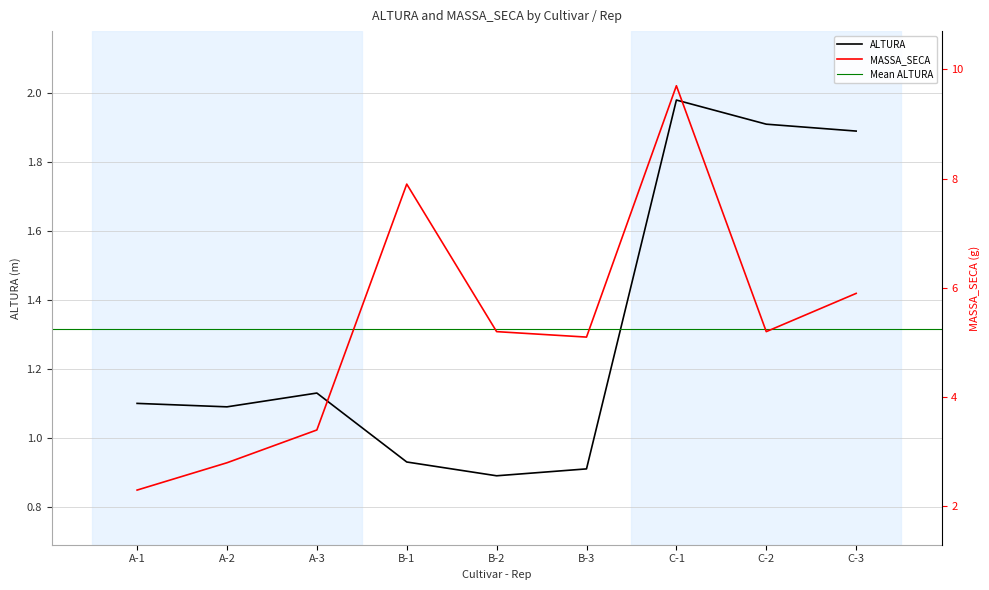

How many interior local peaks does the MASSA_SECA series have?

2